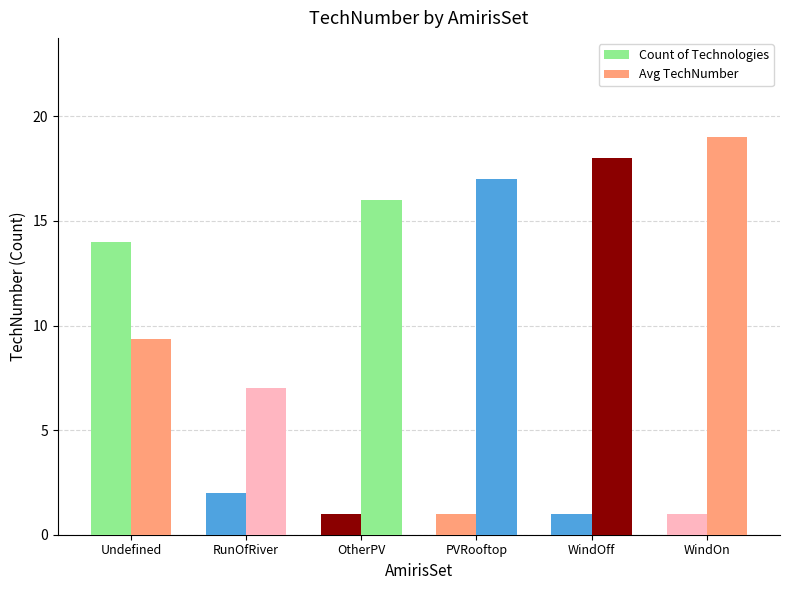

What is the sum of the Count of Technologies values at OtherPV and PVRooftop?

2.0